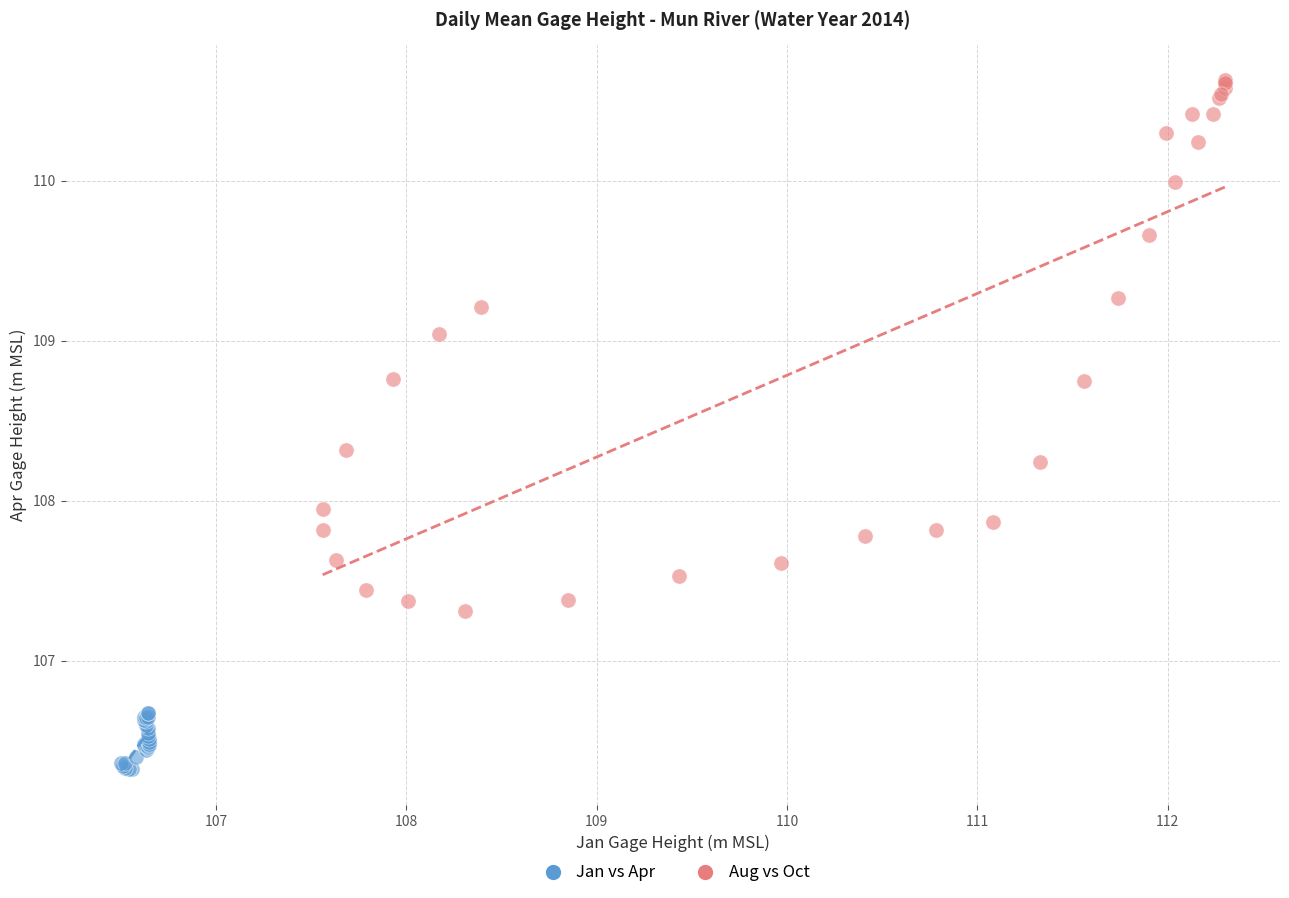

Which series contains the lowest Y value?

Jan vs Apr